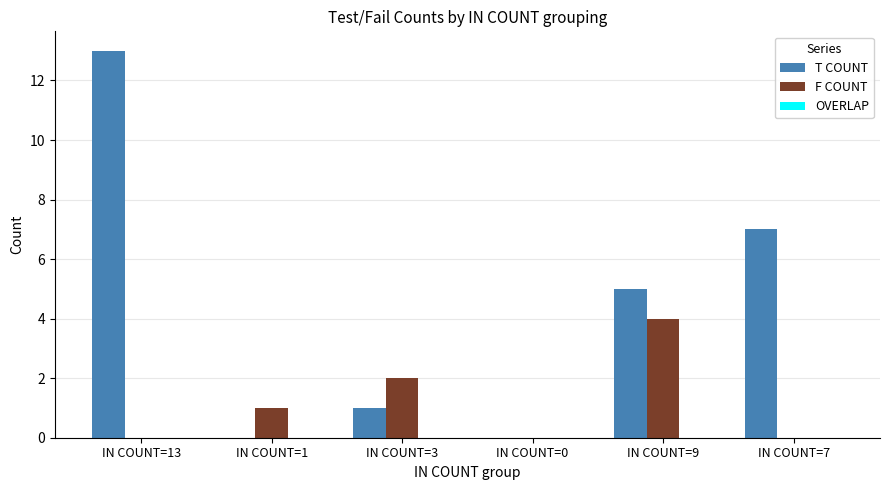

How many groups of bars are there?

6